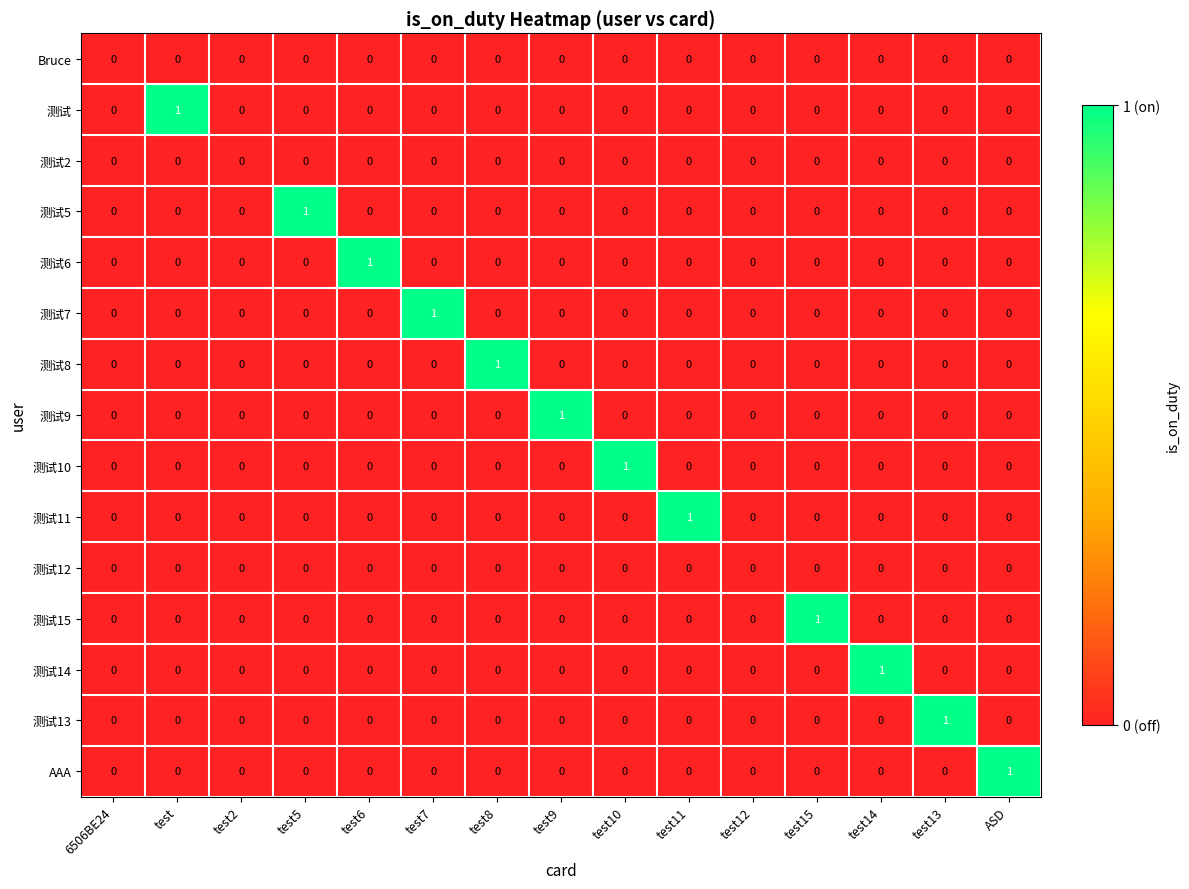

At which label does 测试5 reach its peak?

test5